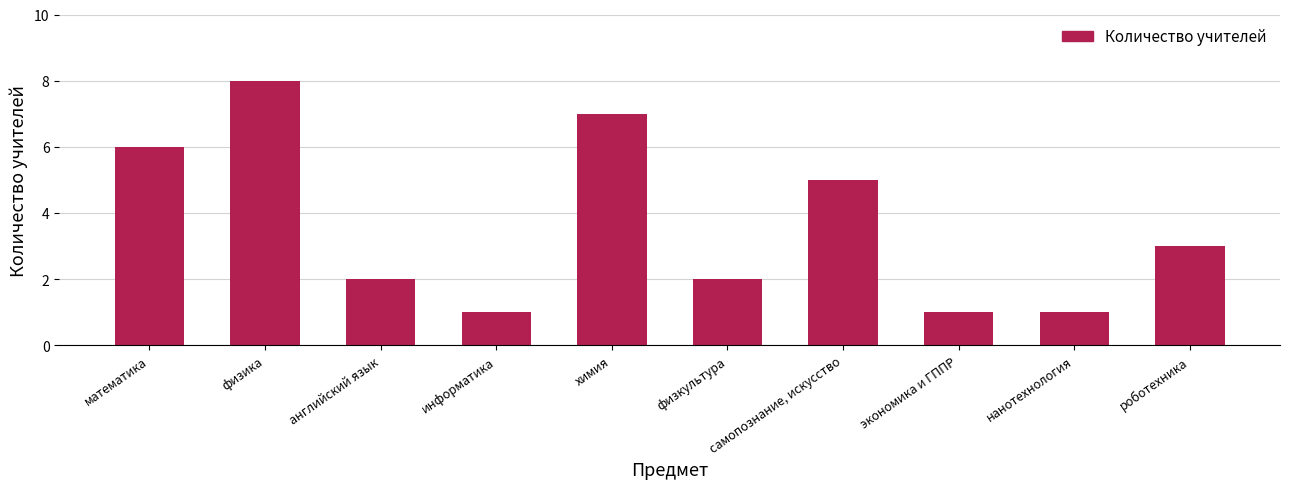

Count the values in the range 1 to 6.

8